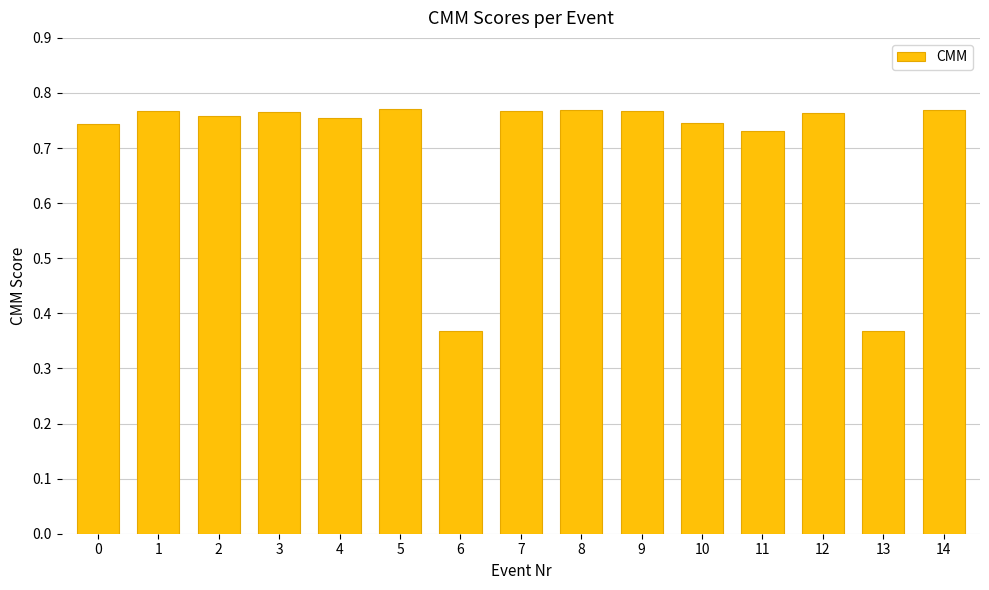

The chart shows a value of 1.4 at 7. True or false?

False